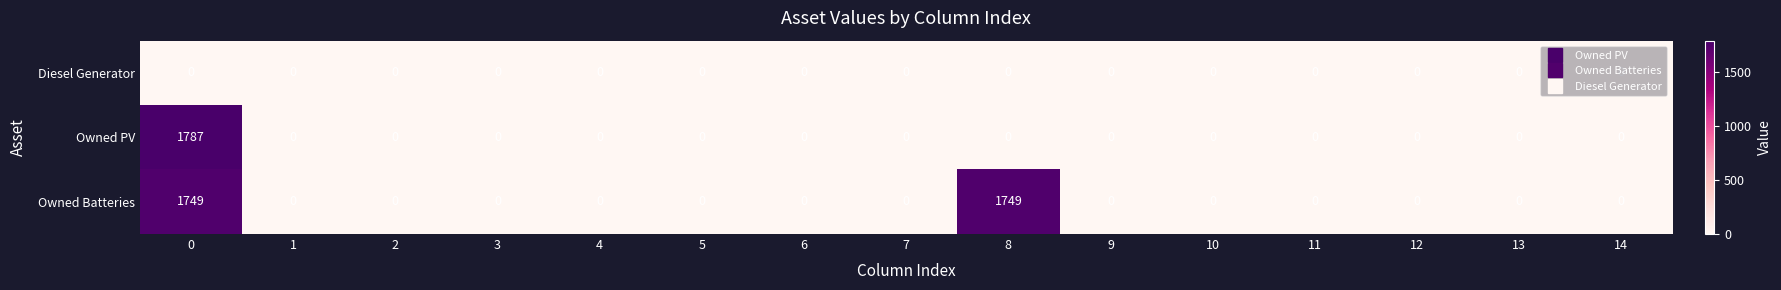

What is the average value of the Owned Batteries series?

233